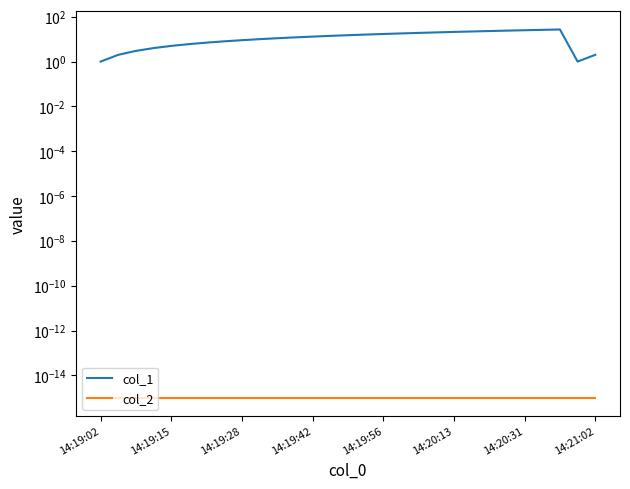

The value of col_2 at 9 is 0.0. True or false?

False